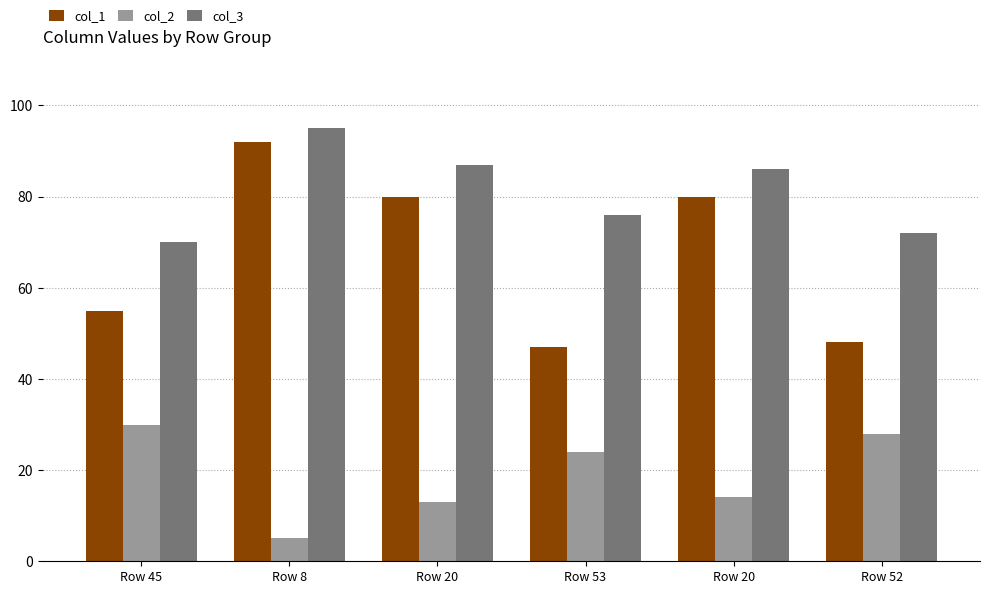

What is the sum of the col_1 values at Row 8 and Row 52?

140